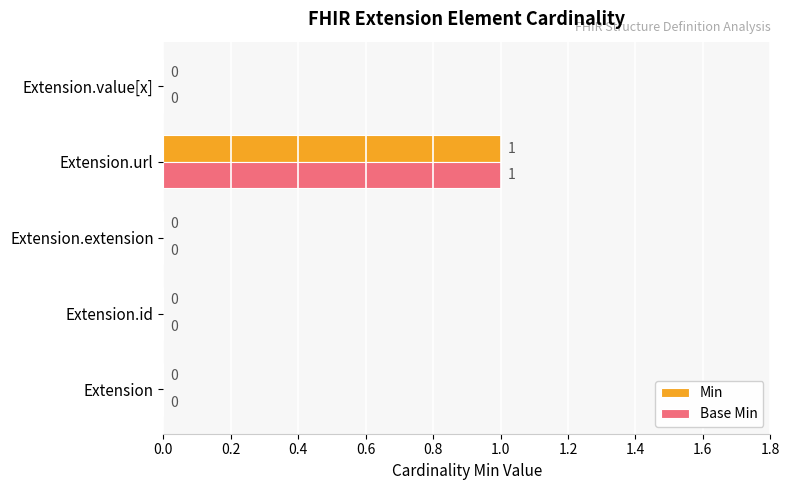

The value of Base Min at Extension.id is 0. True or false?

True